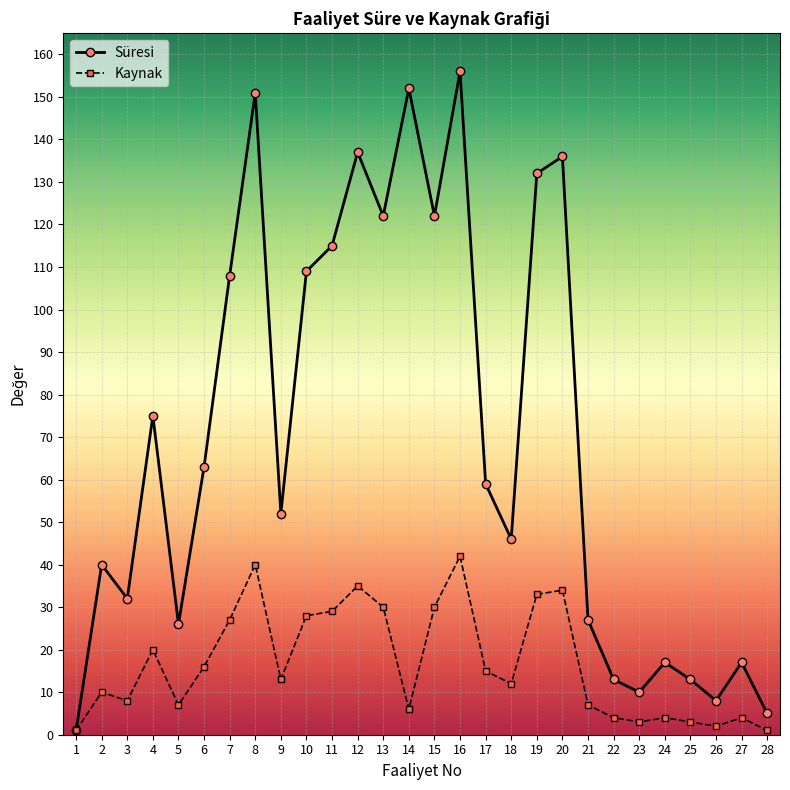

Which category has the lowest value in the Süresi series?

1